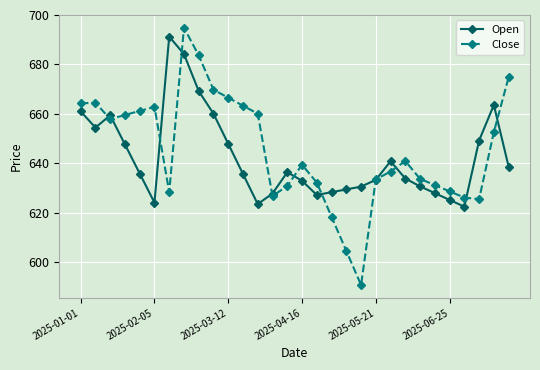

What is the difference between the maximum and second lowest values in the Close series?

90.2